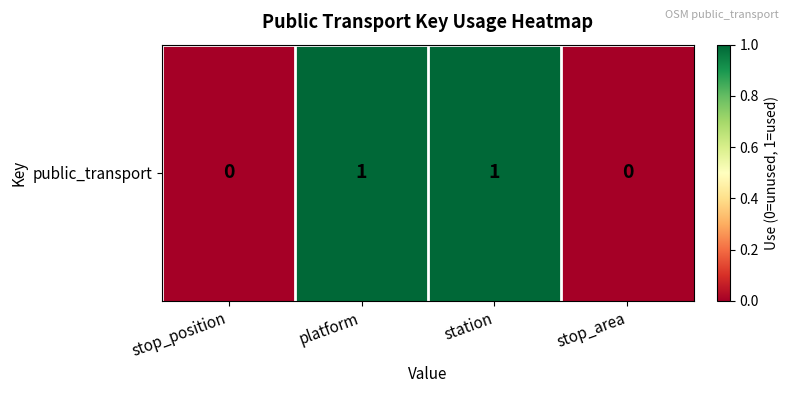

At which category does the chart reach its peak across all series?

platform